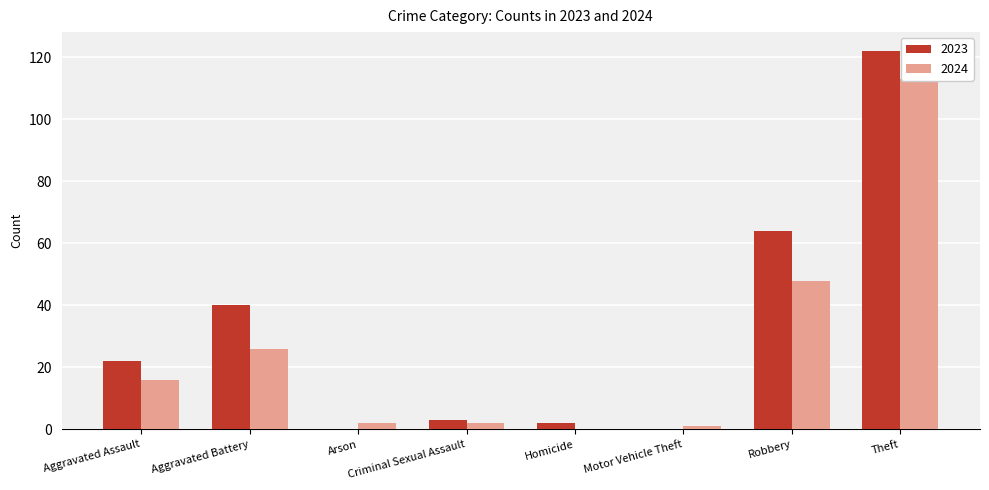

True or false: 2023 has a value of 2 at Homicide.

True